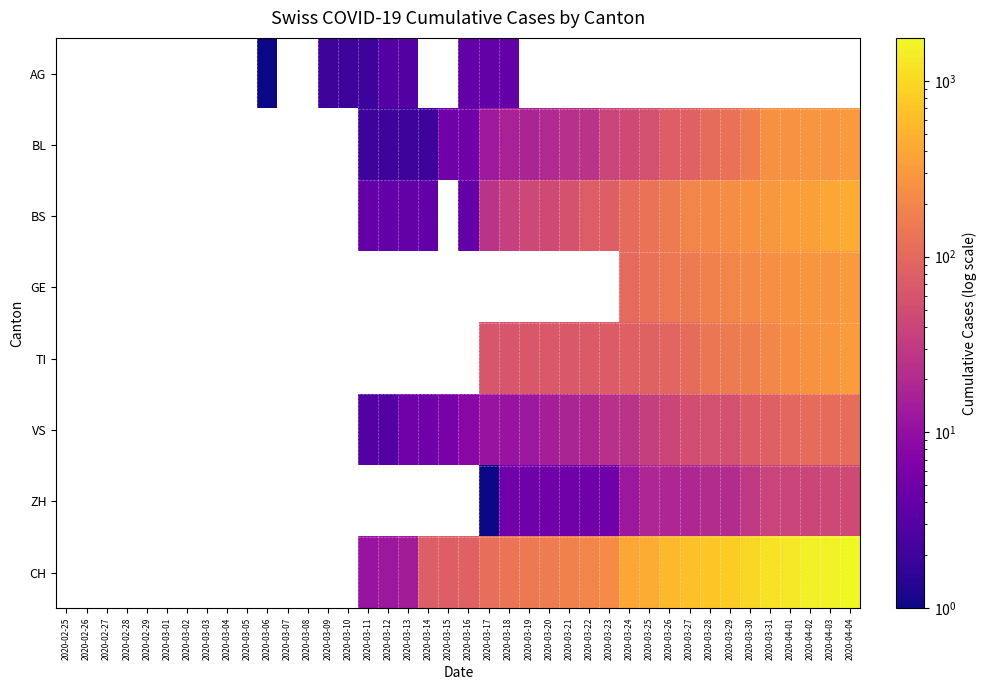

How many values in ZH are above zero?

19